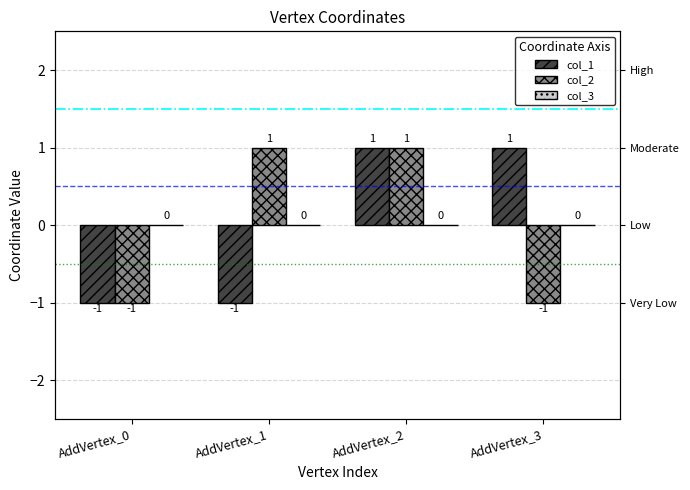

How many distinct data groups are displayed?

3